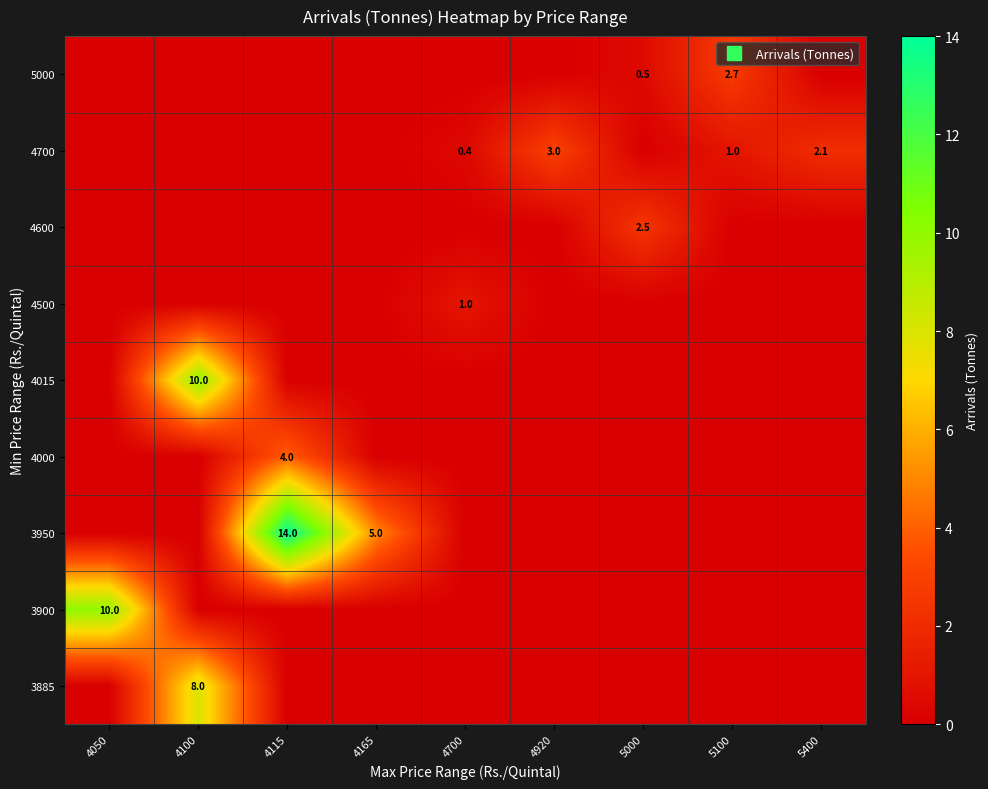

Where is 5000 nearest to the value 1?

5000